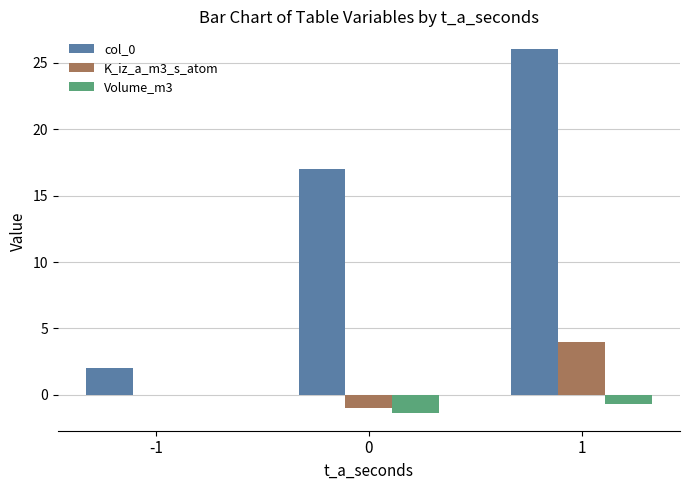

What is the sum of the K_iz_a_m3_s_atom values at 0 and 1?

3.0